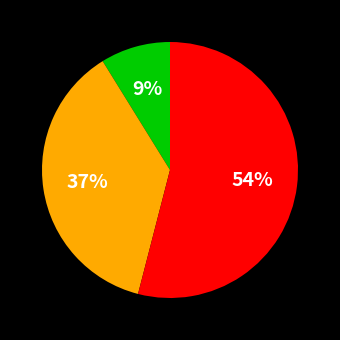

To the nearest percent, what is the difference between the largest and smallest slice percentages?

45%